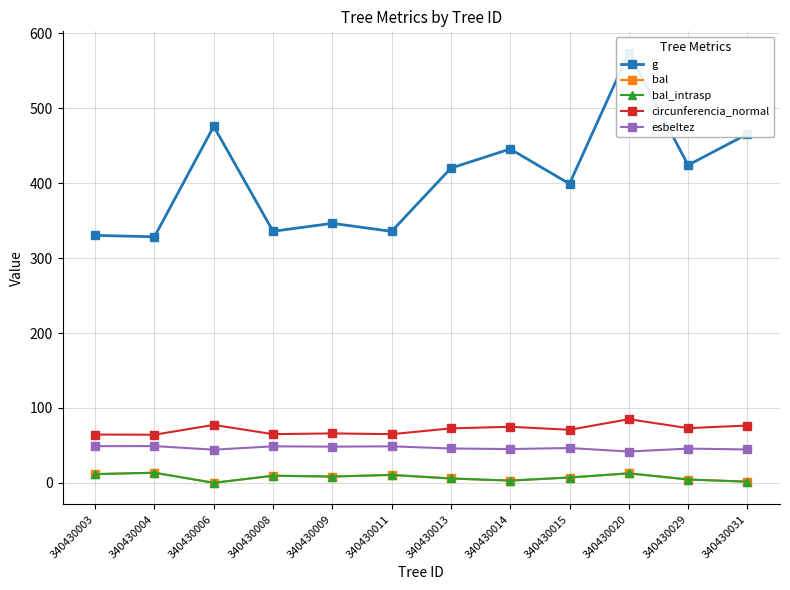

Is it true that bal equals 8.2 at 340430013?

False